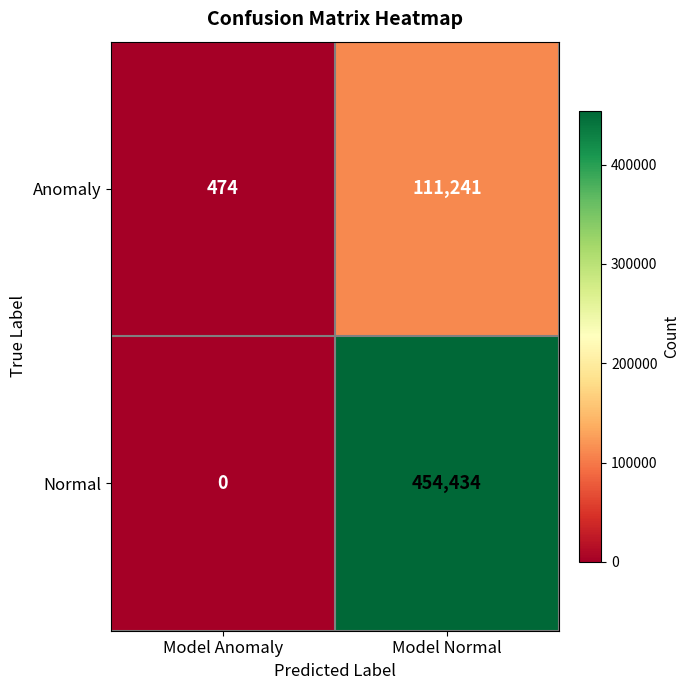

Reading left to right, extract all data points from this chart.

Anomaly: Model Anomaly=474	Model Normal=111241
Normal: Model Anomaly=0	Model Normal=454434